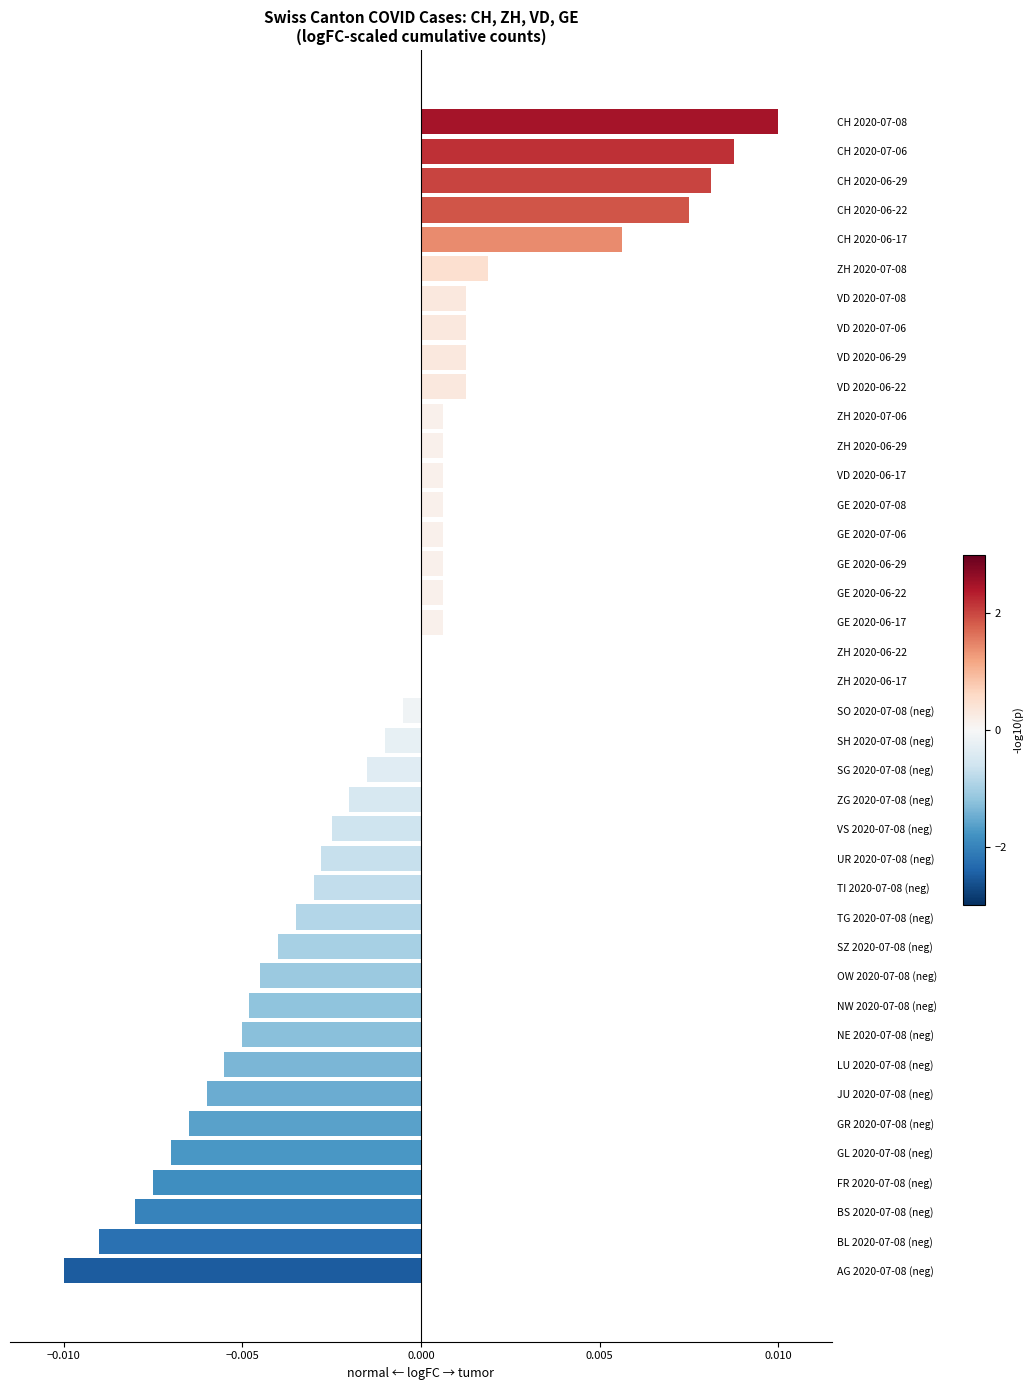

The value at ZH 2020-06-22 is 0.0. True or false?

True